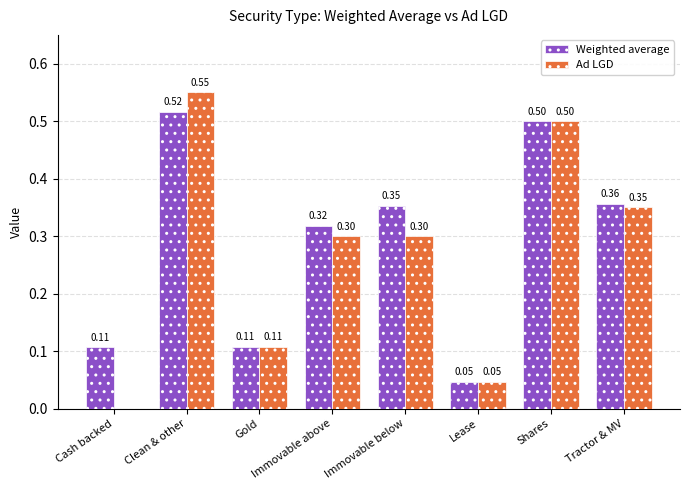

What are all the series names shown in the legend?

Weighted average, Ad LGD